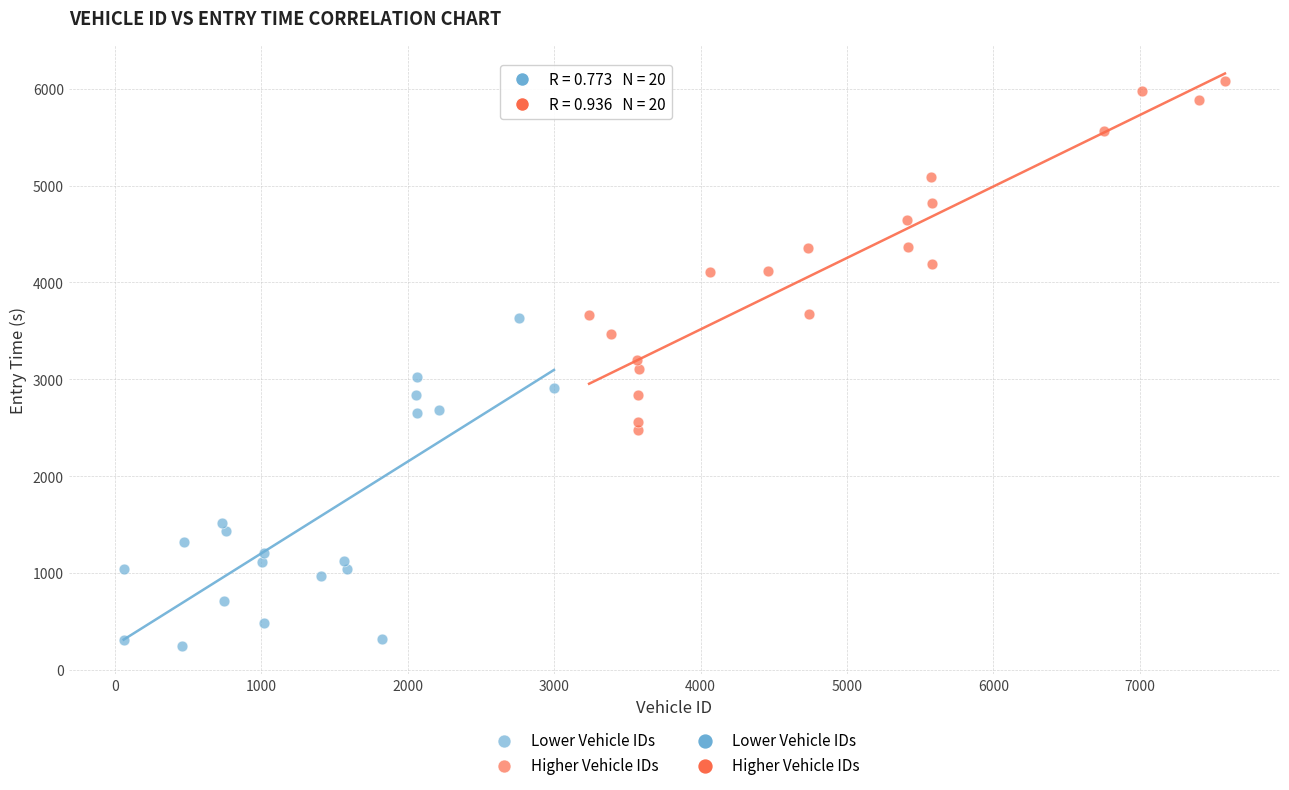

Which series reaches the maximum Y coordinate?

Higher Vehicle IDs